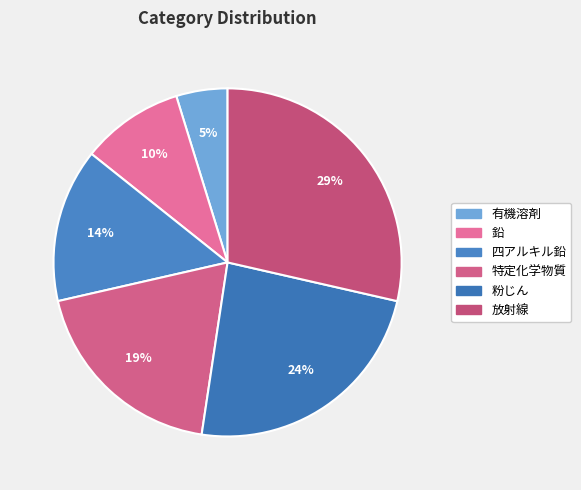

What is the smallest slice in the pie chart?

有機溶剤